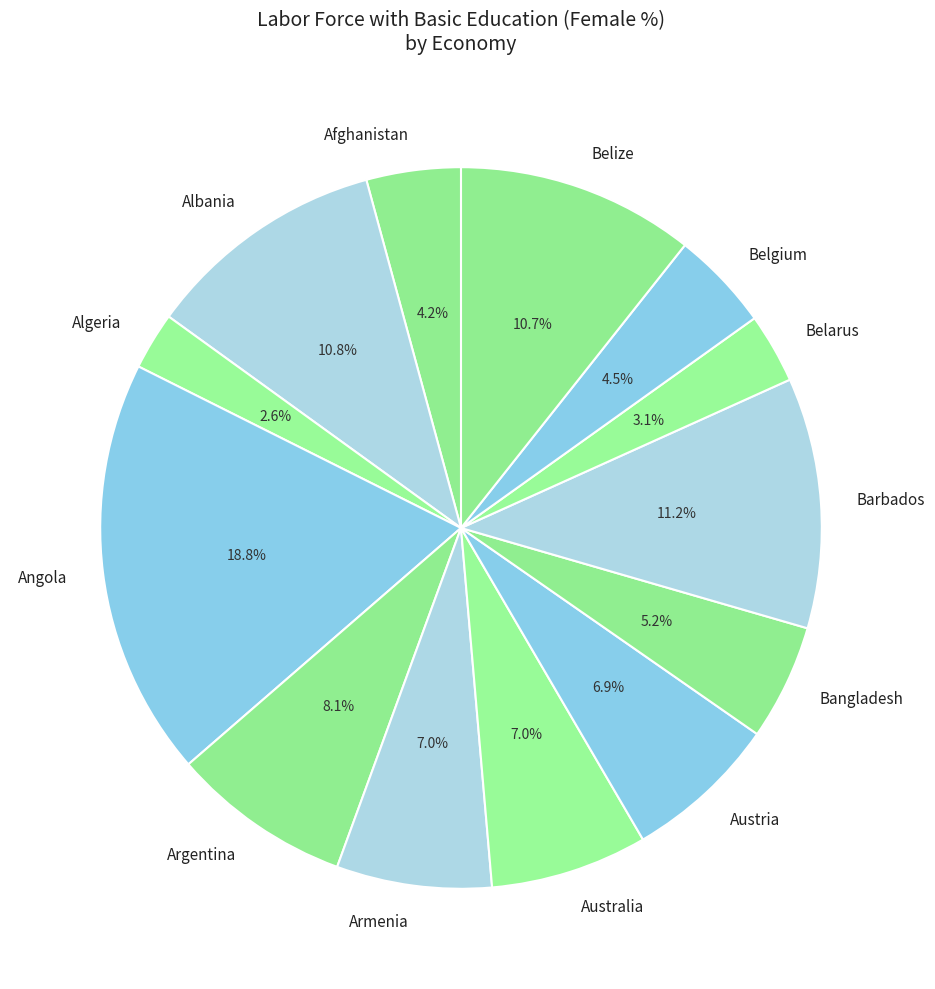

Combined, do Belgium and Angola account for over 50%?

No